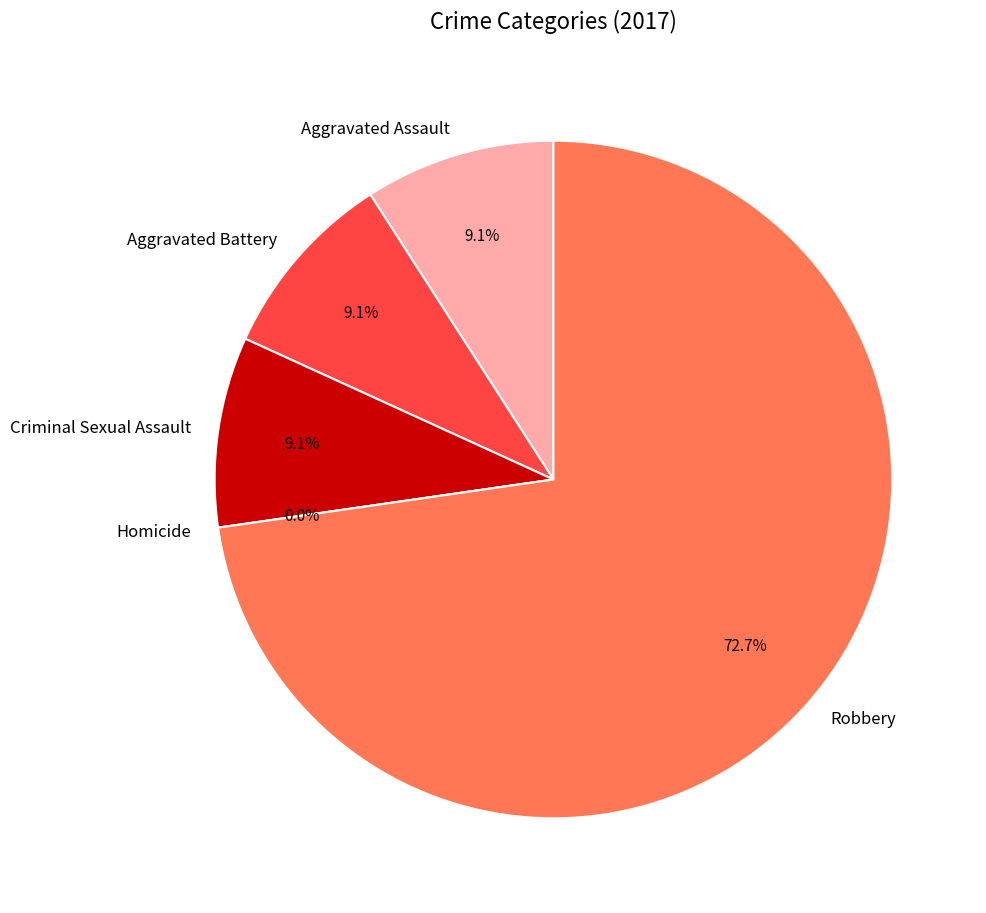

Which slice is the largest?

Robbery